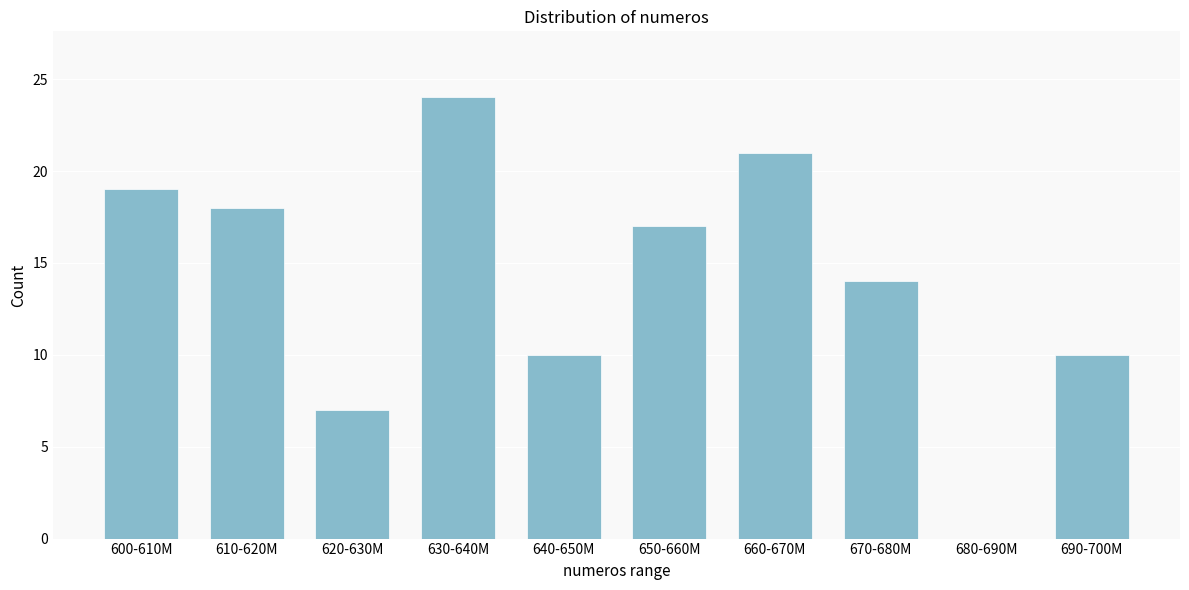

Reading left to right, transcribe all the data shown in this chart.

600-610M=19	610-620M=18	620-630M=7	630-640M=24	640-650M=10	650-660M=17	660-670M=21	670-680M=14	680-690M=0	690-700M=10